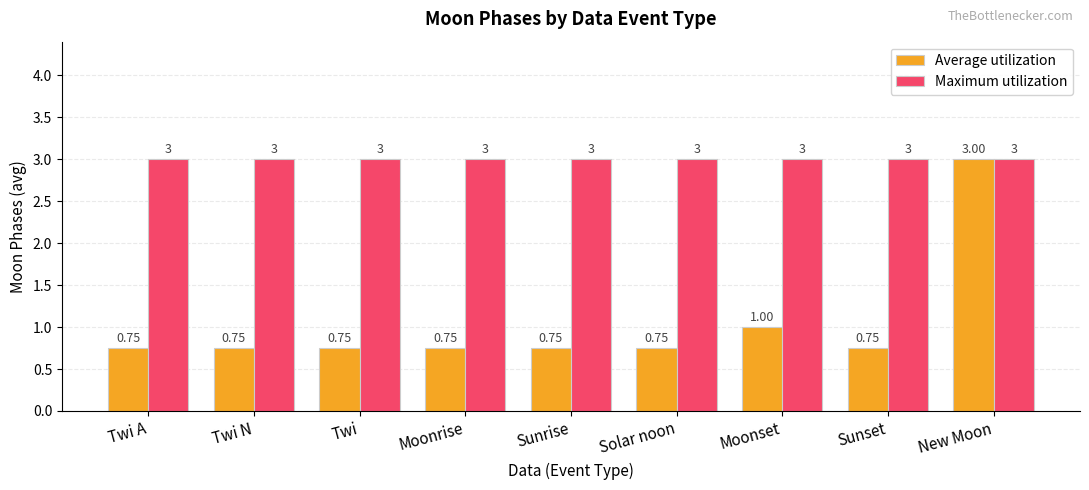

What is the highest value of the Maximum utilization series?

3.0